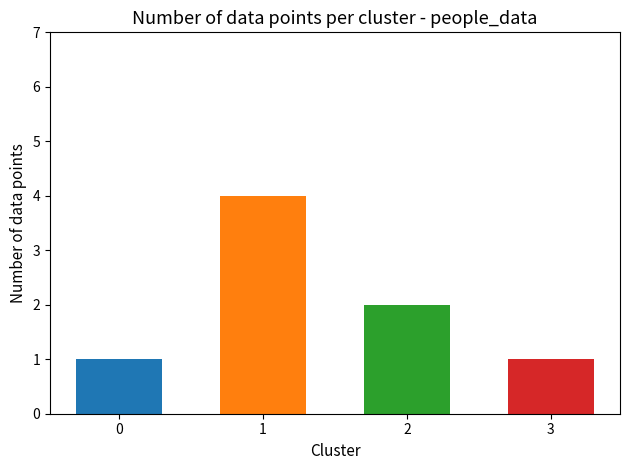

What is the change in value from 2 to 3?

-1